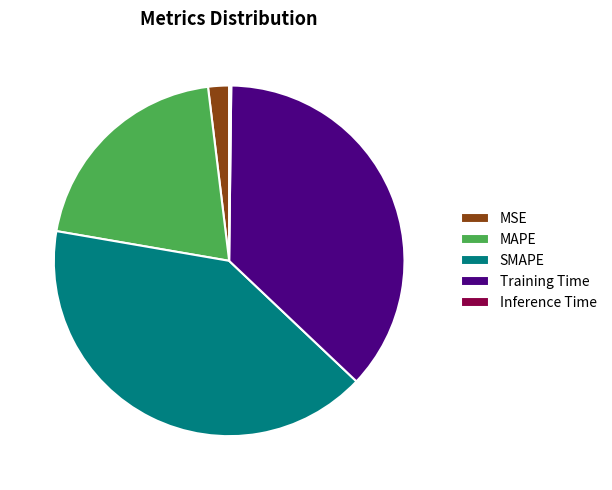

Do Training Time and MAPE together represent more than half of the pie?

Yes